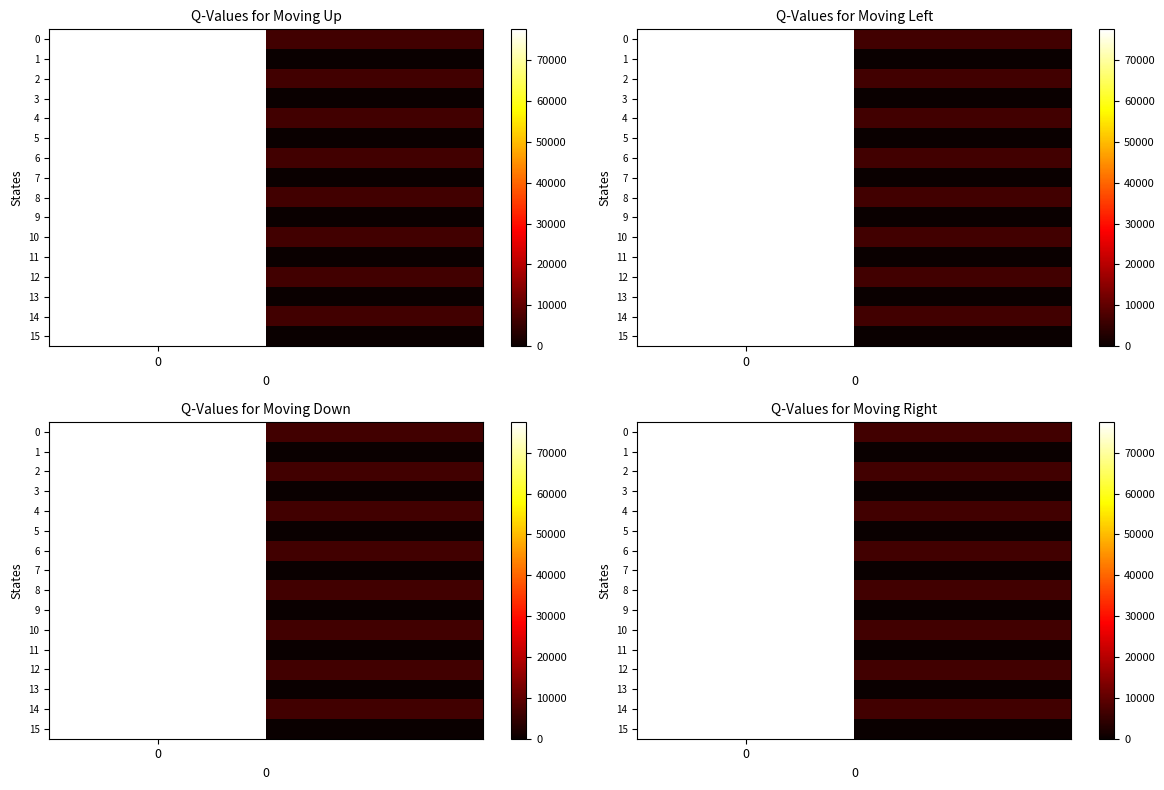

True or false: 11 has a value of 20006 at 0.

False